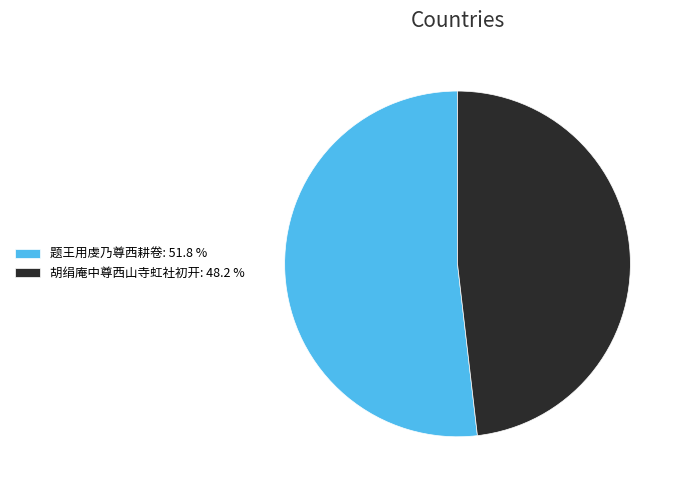

True or false: 胡绢庵中尊西山寺虹社初开 accounts for 39% of the total.

False